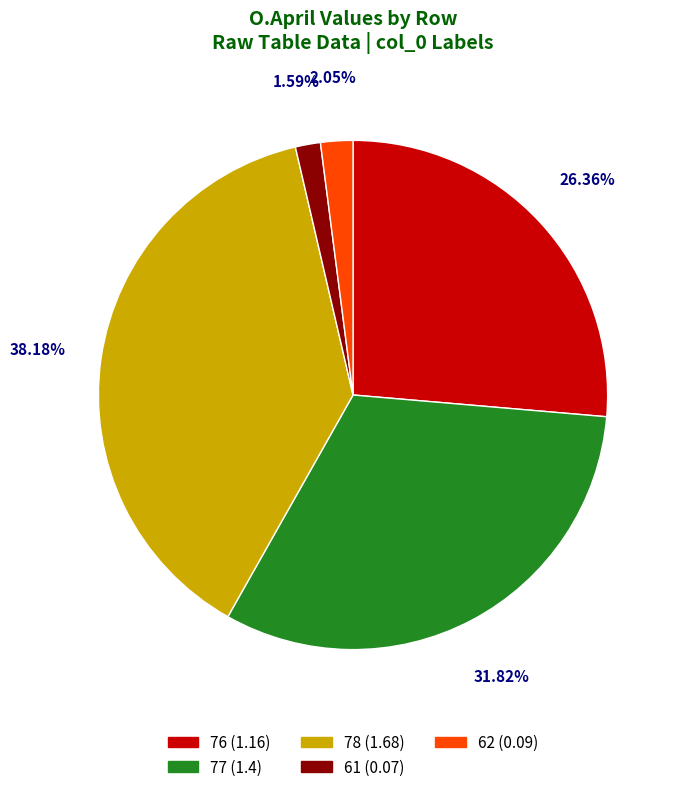

Is there any slice that represents more than half of the pie?

No